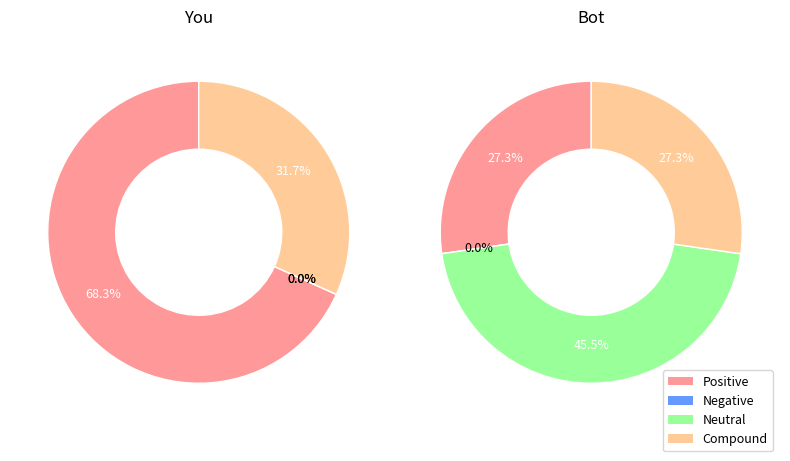

Which has a higher value, 1 or 3?

3